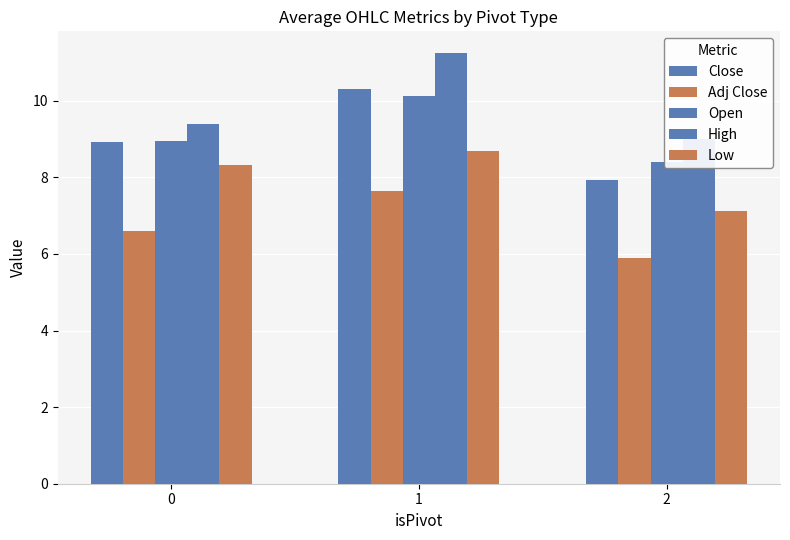

Rank the categories by Low value from highest to lowest.

1, 0, 2